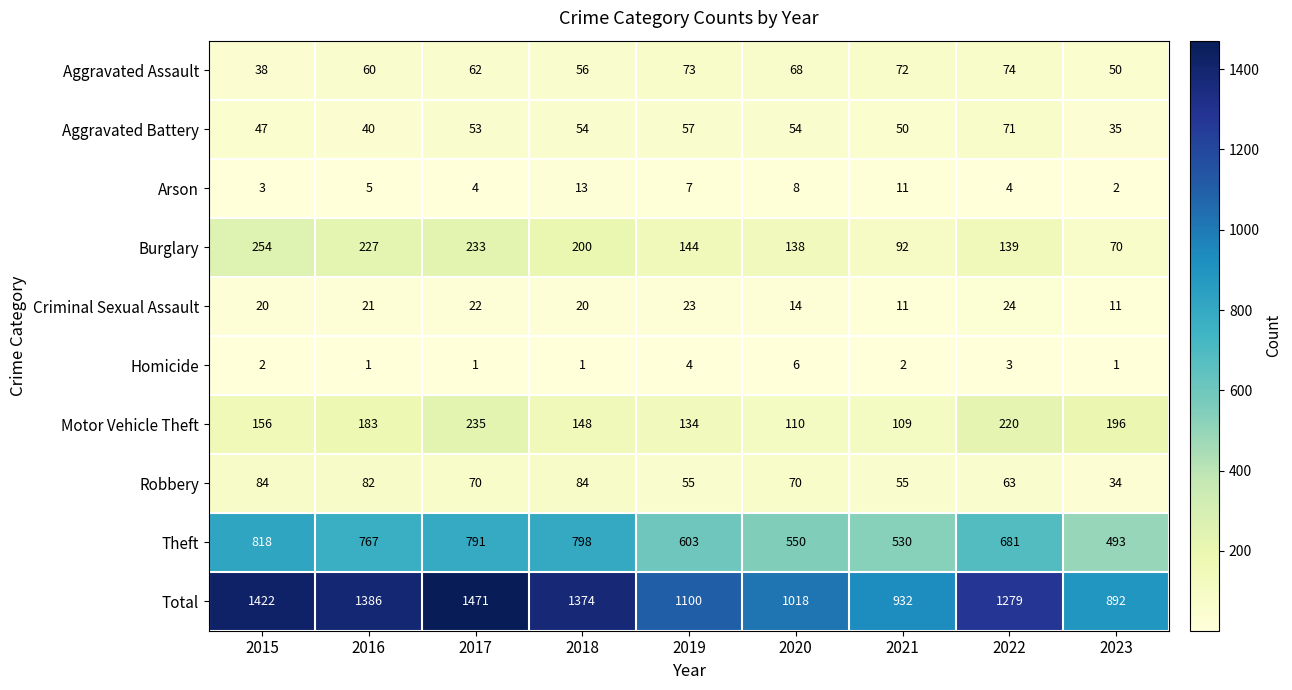

Which series has the widest spread of values?

Total